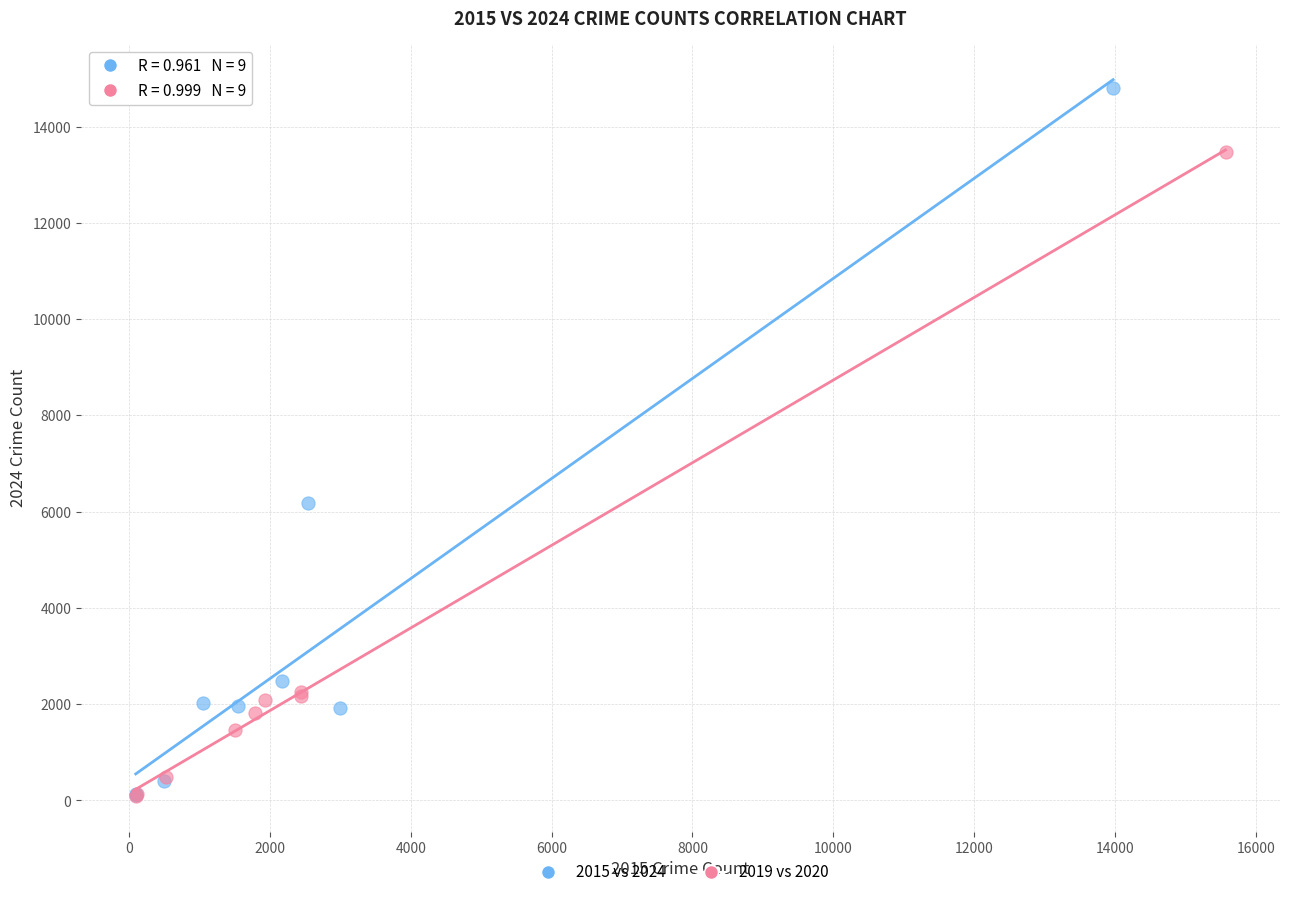

What are all the series names shown in the legend?

2015 vs 2024, 2019 vs 2020